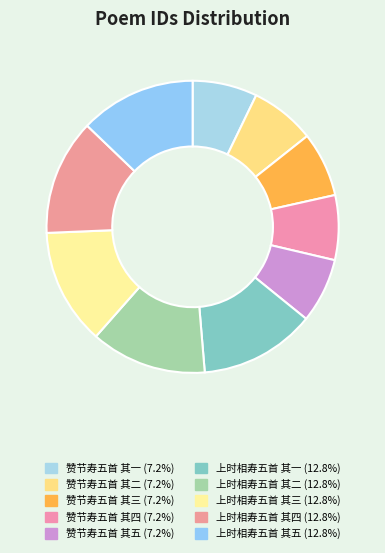

To the nearest percent, what portion does 上时相寿五首 其五 represent?

13%